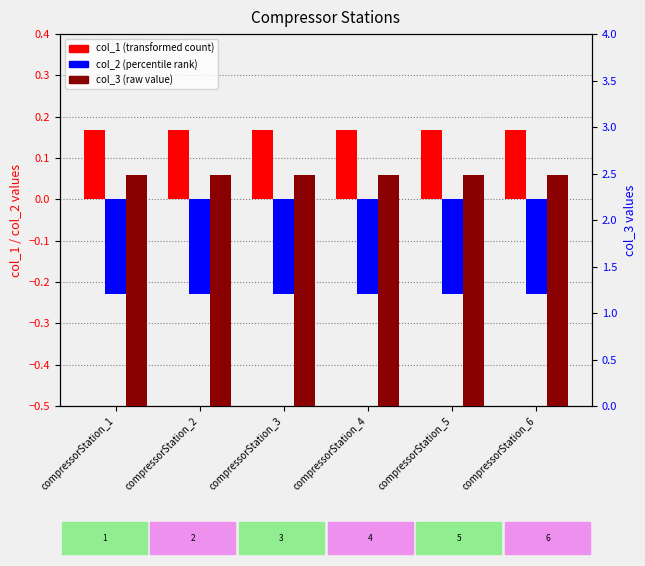

Which series has the largest range (max minus min)?

col_1